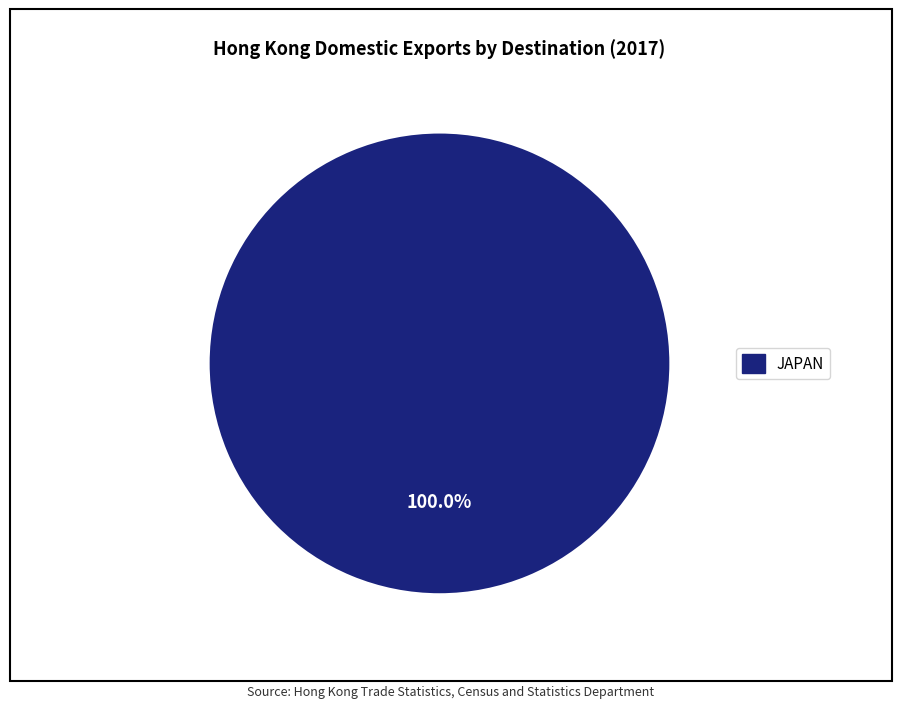

Is there a majority slice in this chart?

Yes